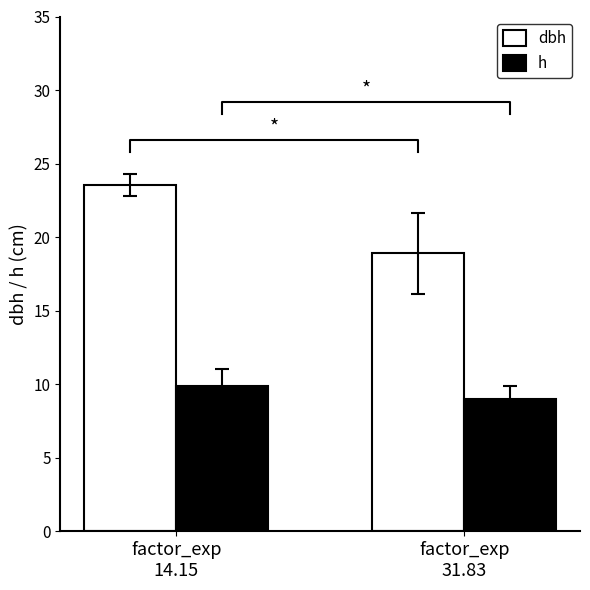

What are all the series names shown in the legend?

dbh, h